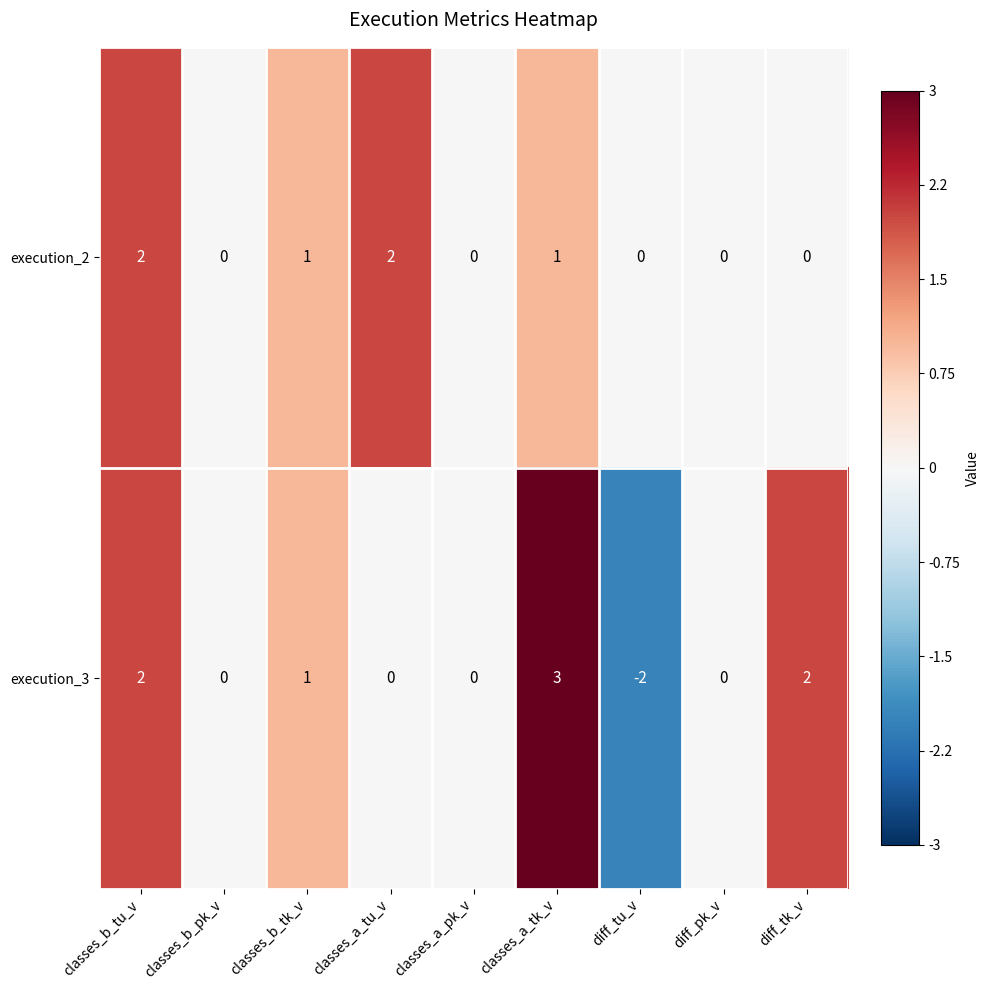

How many categories are shown in the chart?

9